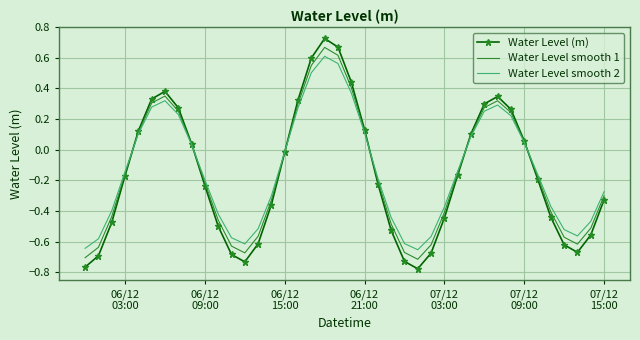

How many negative values does the Water Level smooth 1 series have?

24